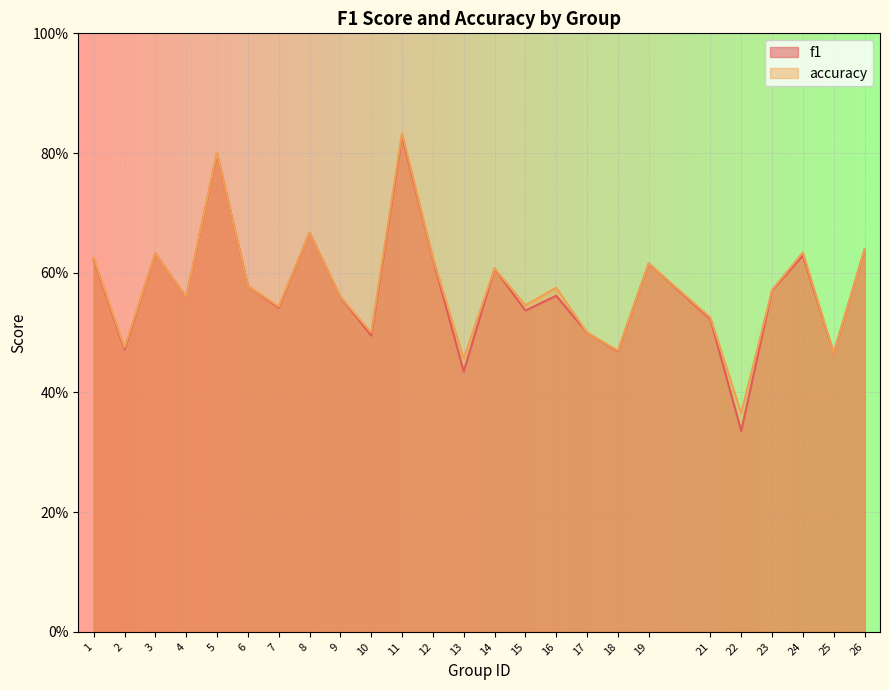

What is the total value across all series at 26?

1.3